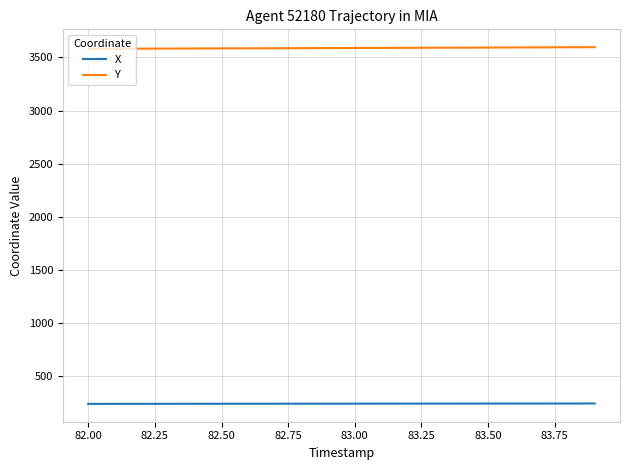

What is the minimum value for X?

241.7